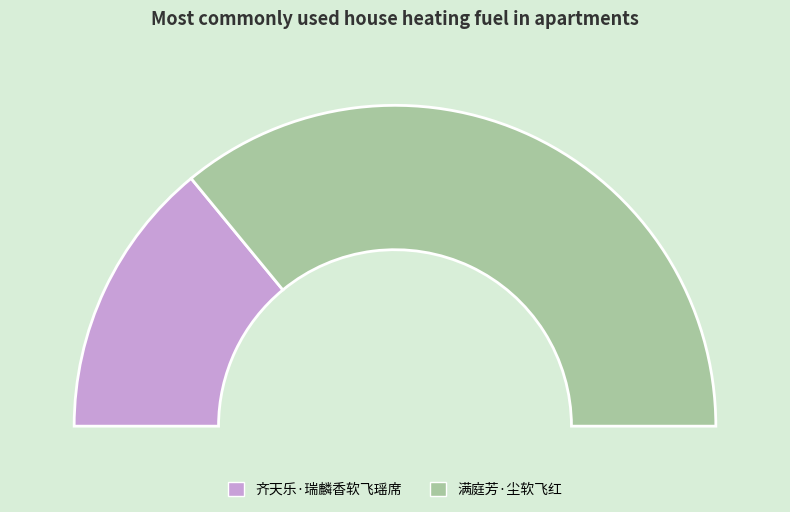

How many slices are in this pie chart?

2